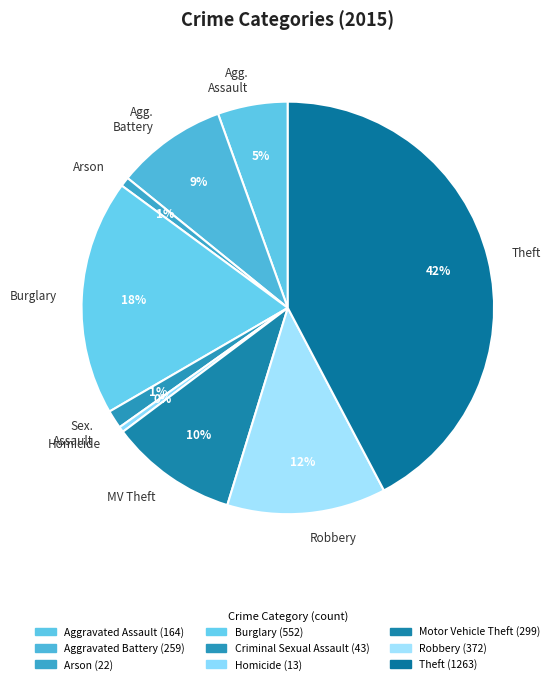

Is there any slice that represents more than half of the pie?

No